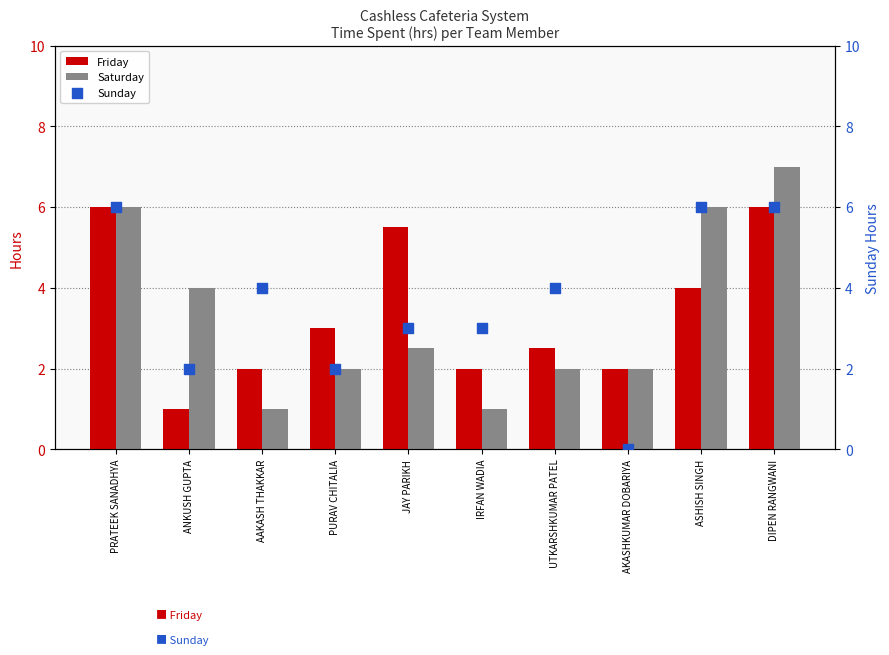

What are all the series names shown in the legend?

Friday, Saturday, Sunday